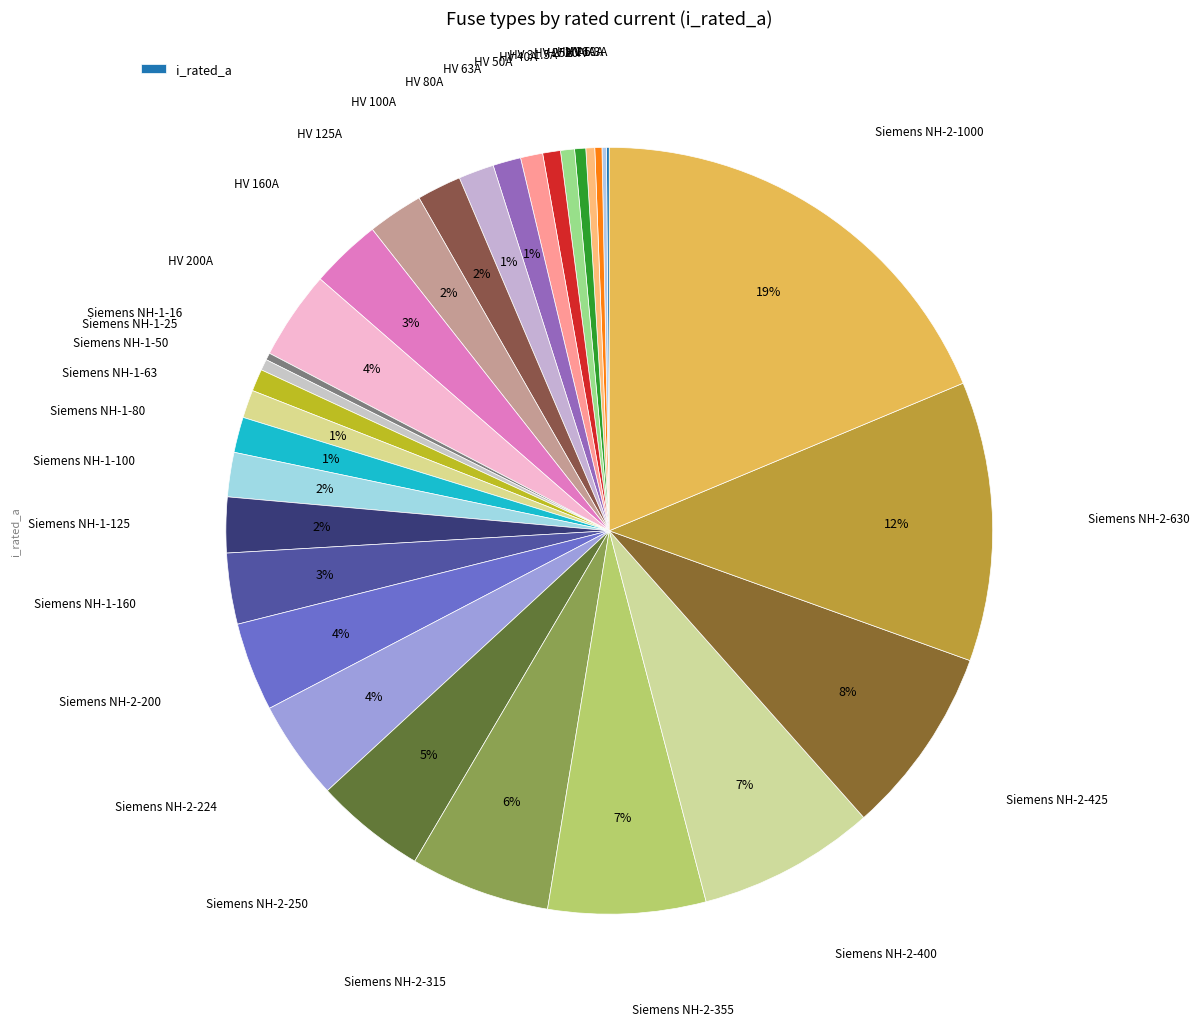

Which category has the smallest portion of the pie?

HV 6.3A